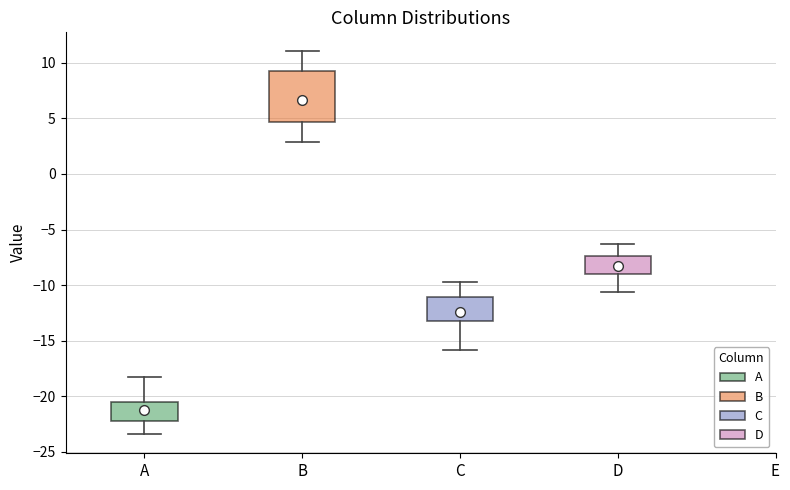

Which box is the tallest, from its lower edge to its upper edge?

B